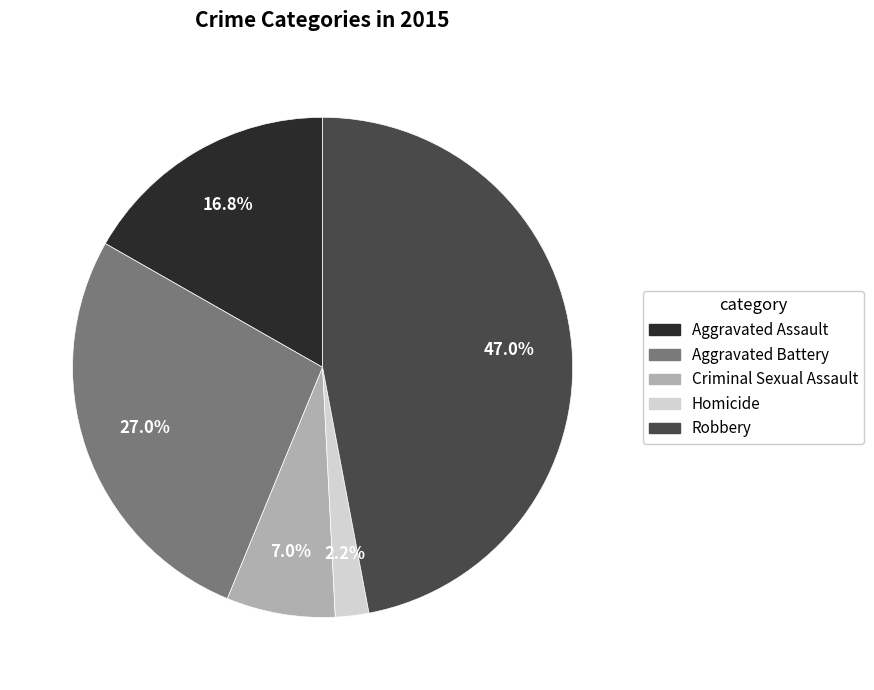

Is it true that Robbery is 58% of the pie?

False